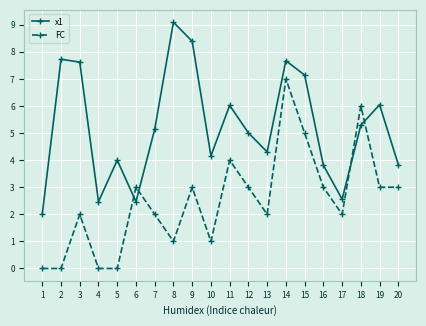

What is the difference between the maximum and second lowest values in the x1 series?

6.6